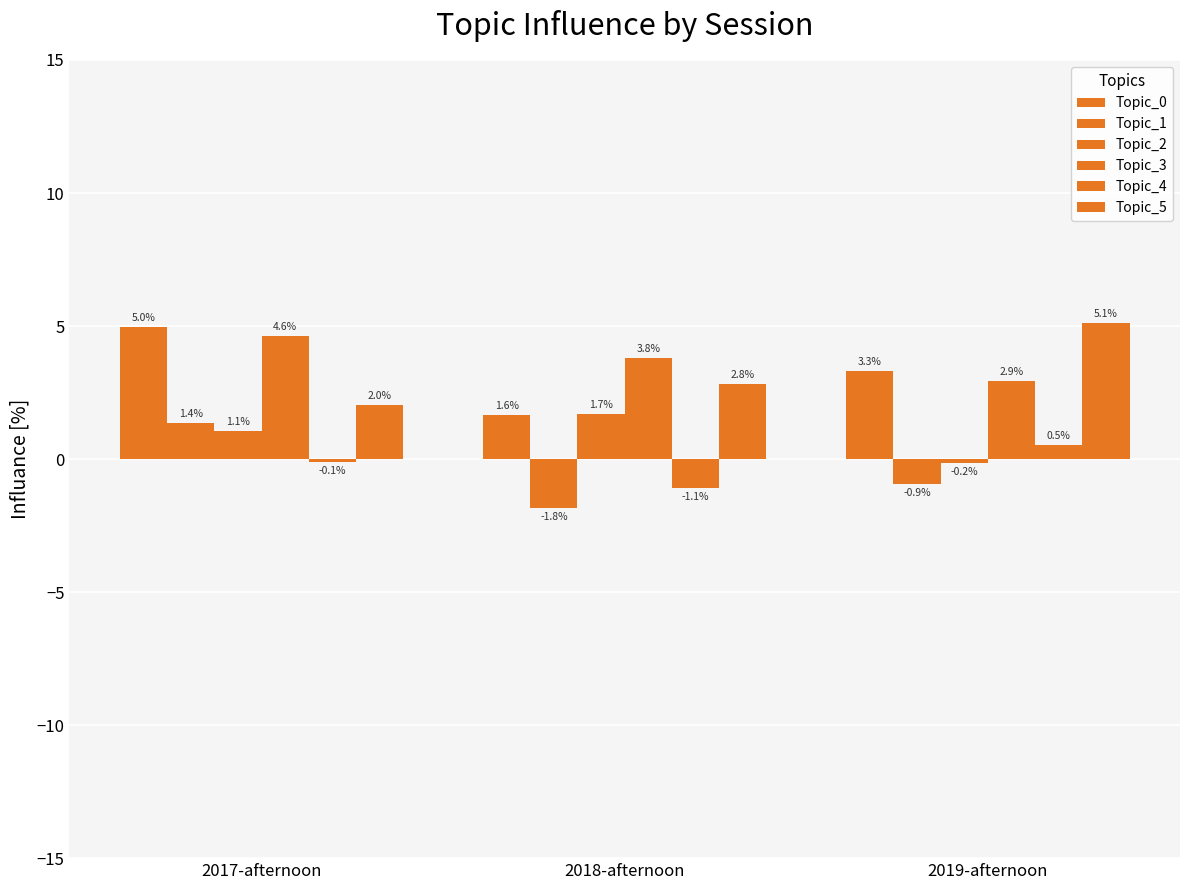

What is the sum of all Topic_3 values?

11.3